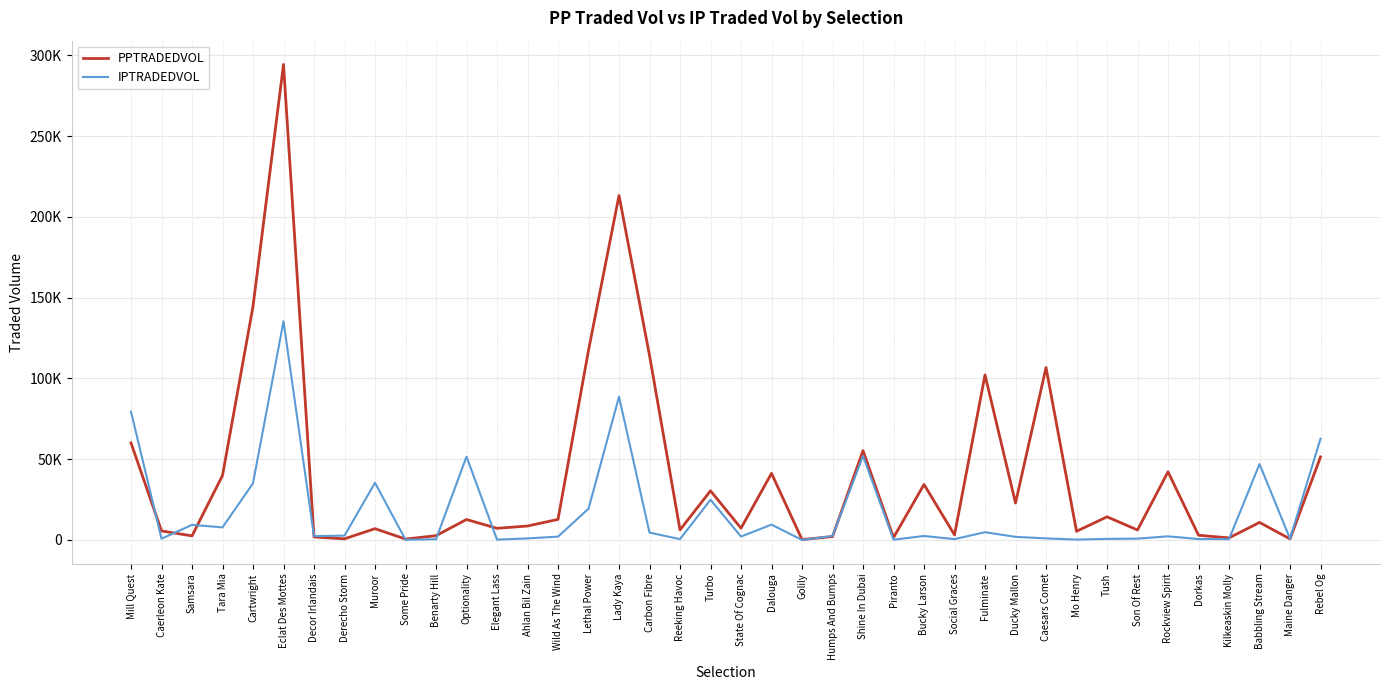

Is it true that PPTRADEDVOL equals 2538.4 at Samsara?

True